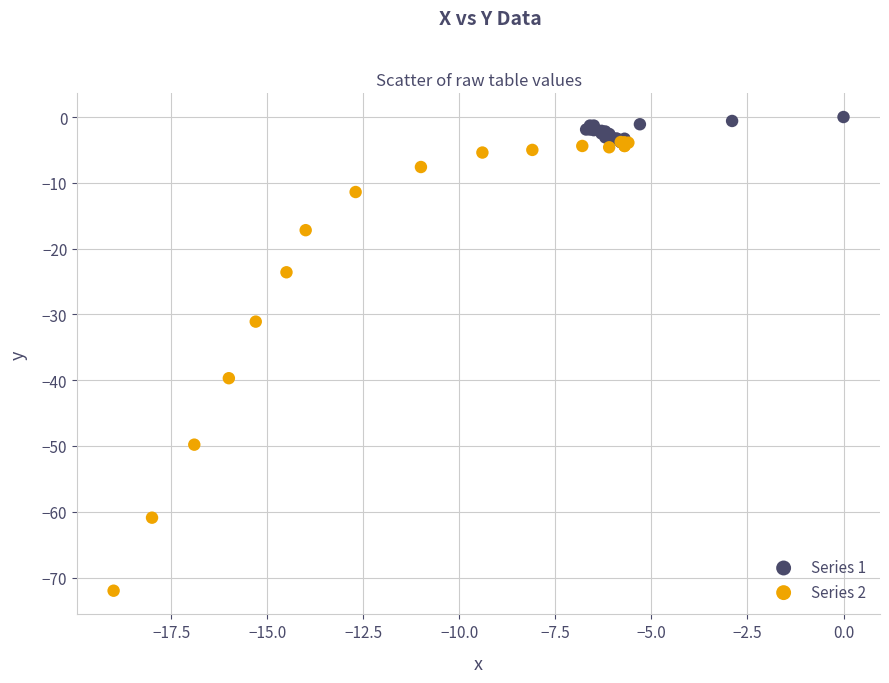

Which series has the widest spread of Y values?

Series 2